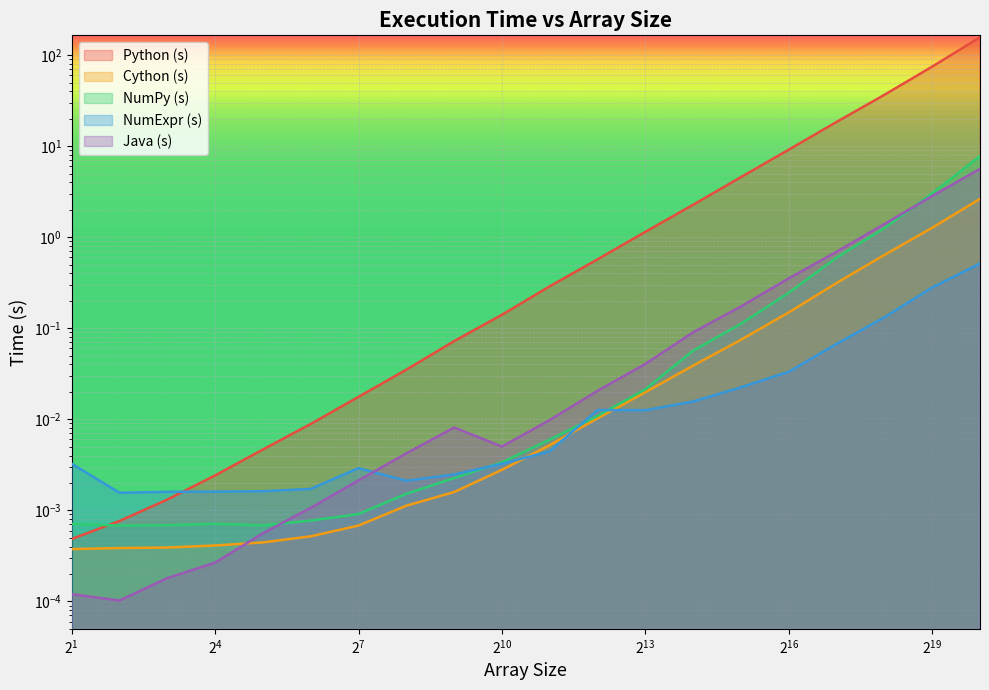

Which series has the largest range (max minus min)?

Python (s)